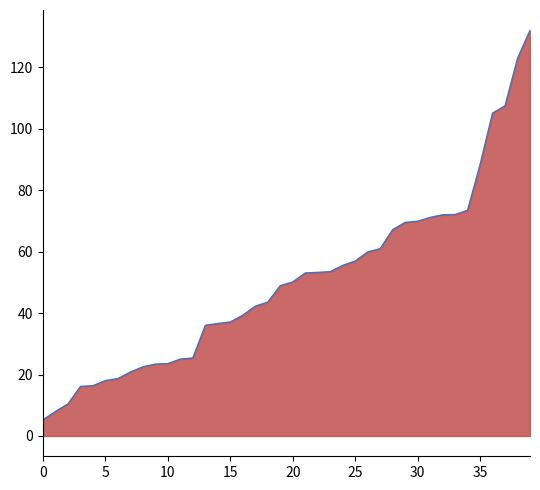

What is the smallest value displayed?

5.3